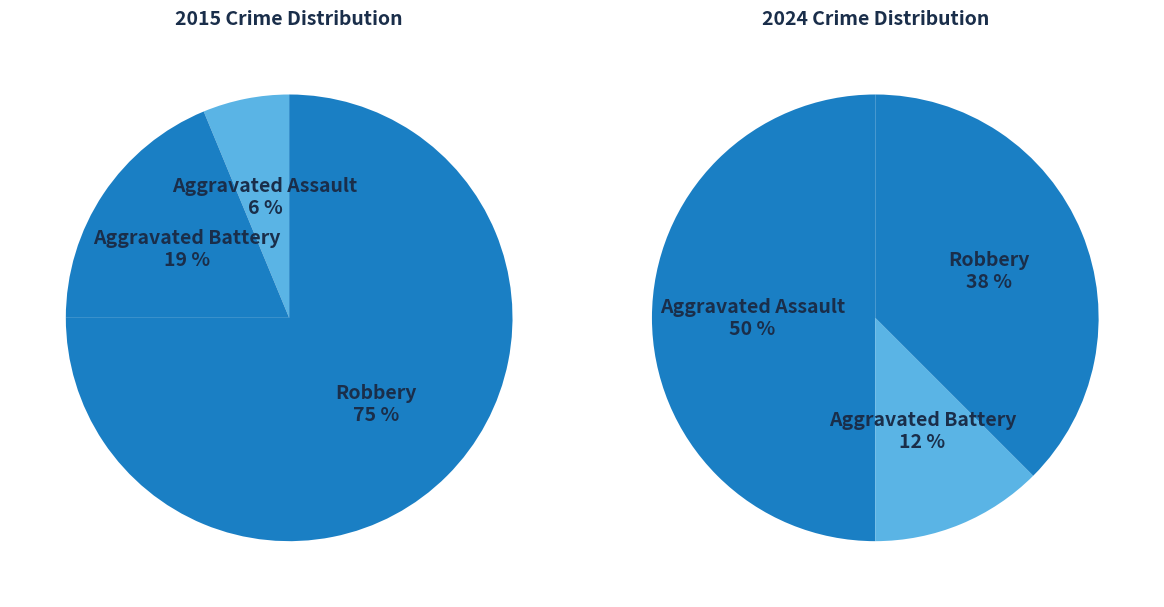

To the nearest percent, what is the difference between the largest and smallest slice percentages?

38%